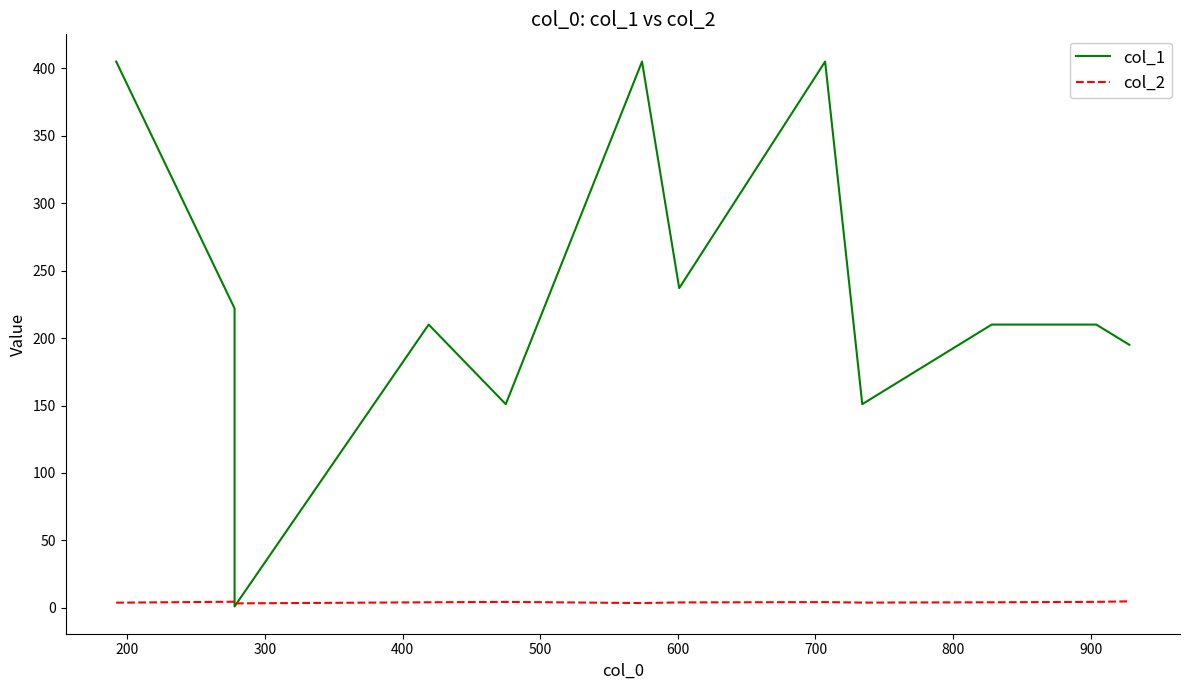

Does the chart display data point markers on the line(s)?

No